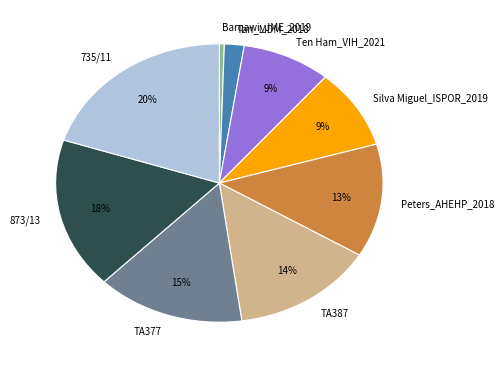

Approximately how many times larger is the value at Ten Ham_VIH_2021 compared to Peters_AHEHP_2018?

0.7